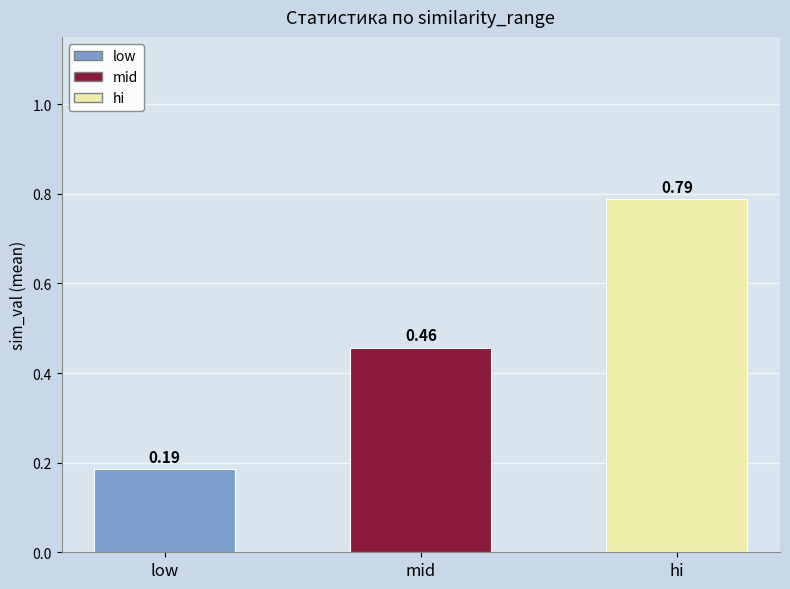

What is the label of the 2nd bar from the right?

mid